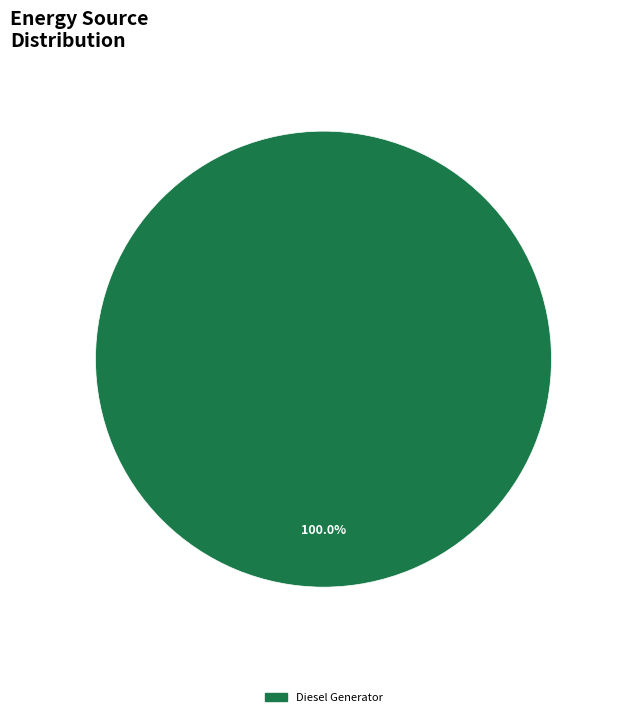

Which slice represents more than half of the pie?

Diesel Generator